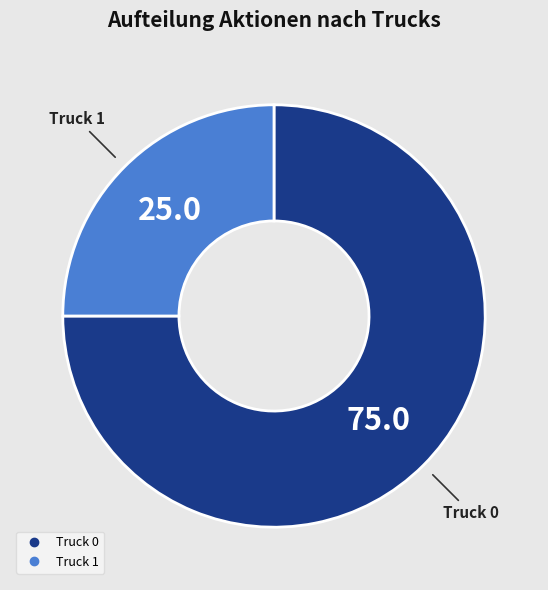

How many slices are in this pie chart?

2